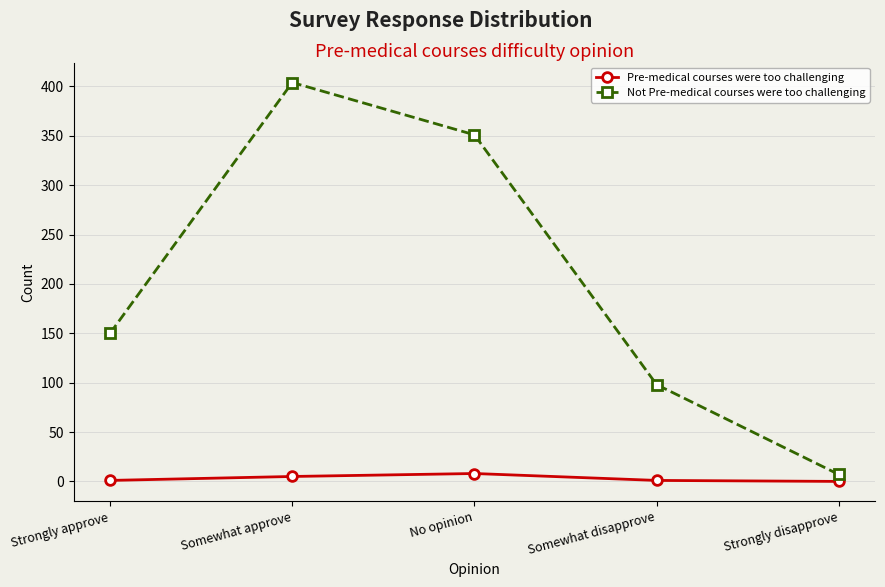

True or false: Pre-medical courses were too challenging and Not Pre-medical courses were too challenging intersect in this chart.

False